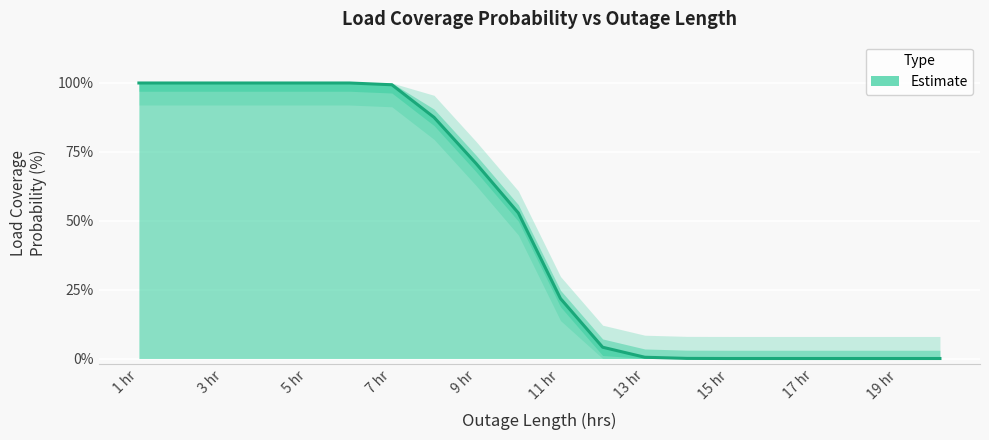

Does the chart display data point markers on the line(s)?

No